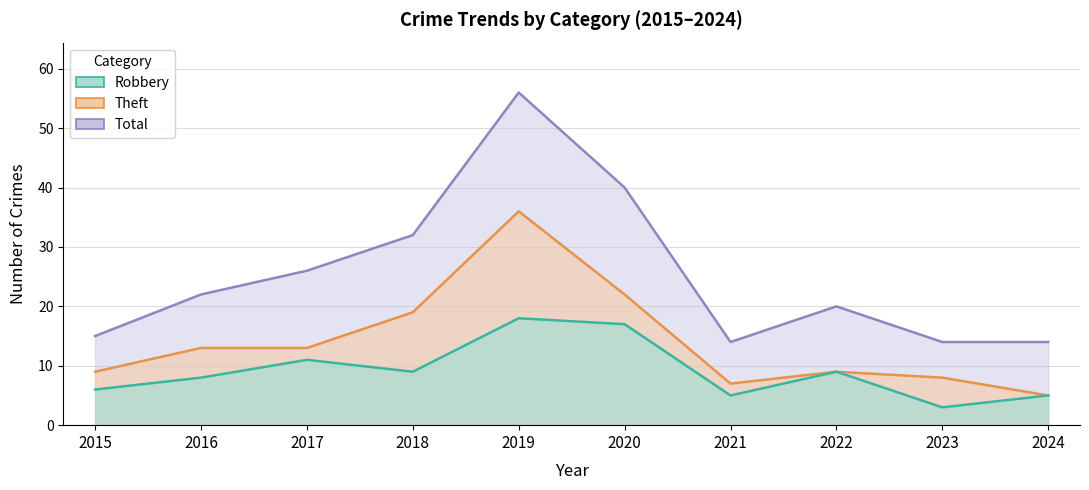

Is it true that Total equals 10 at 2017?

False